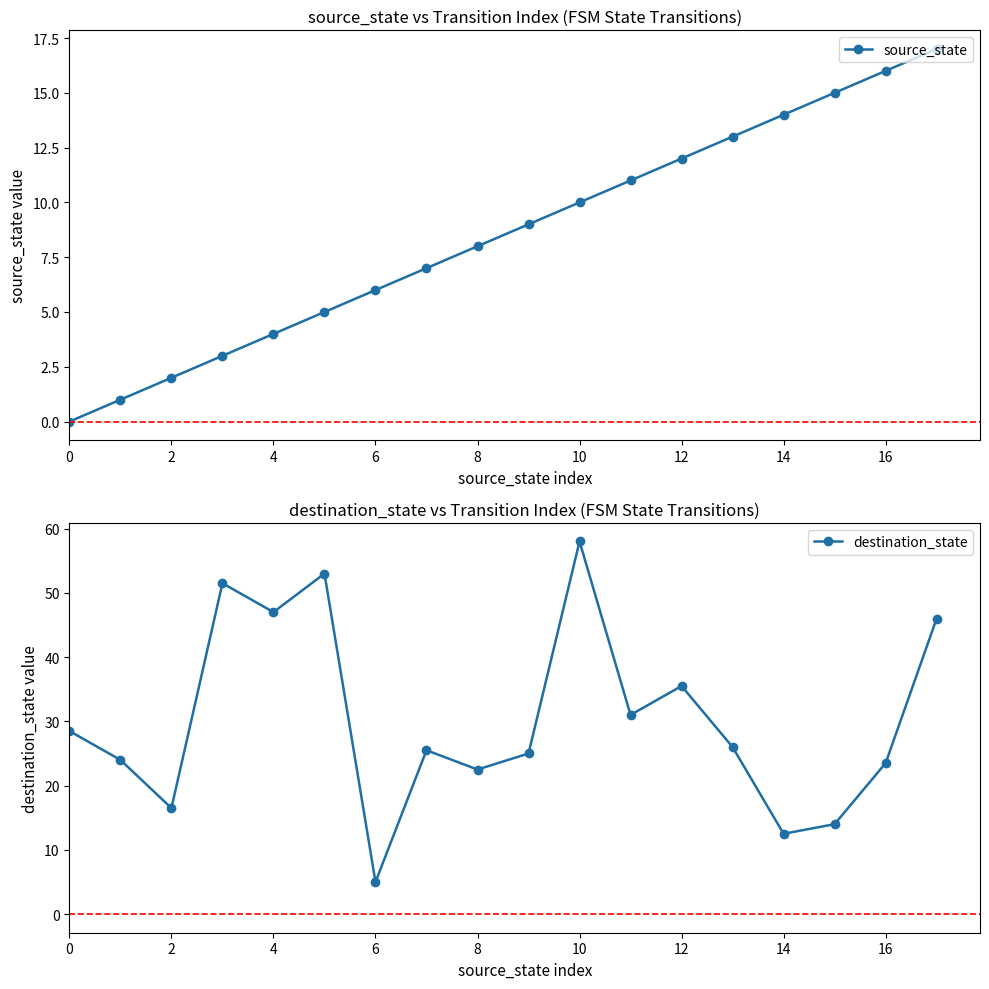

Which series ends up on top after the final intersection of destination_state and source_state?

destination_state